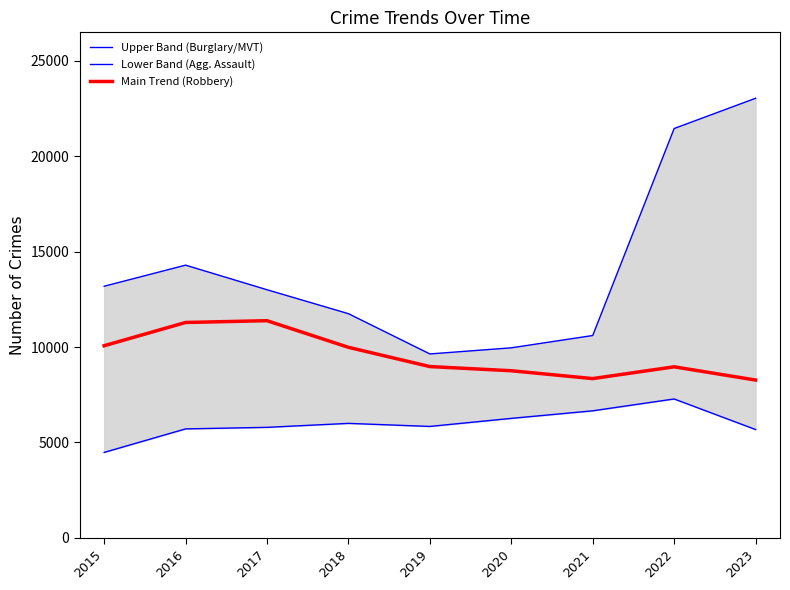

What is the value of the Main Trend (Robbery) point at the 2nd from the left?

11286